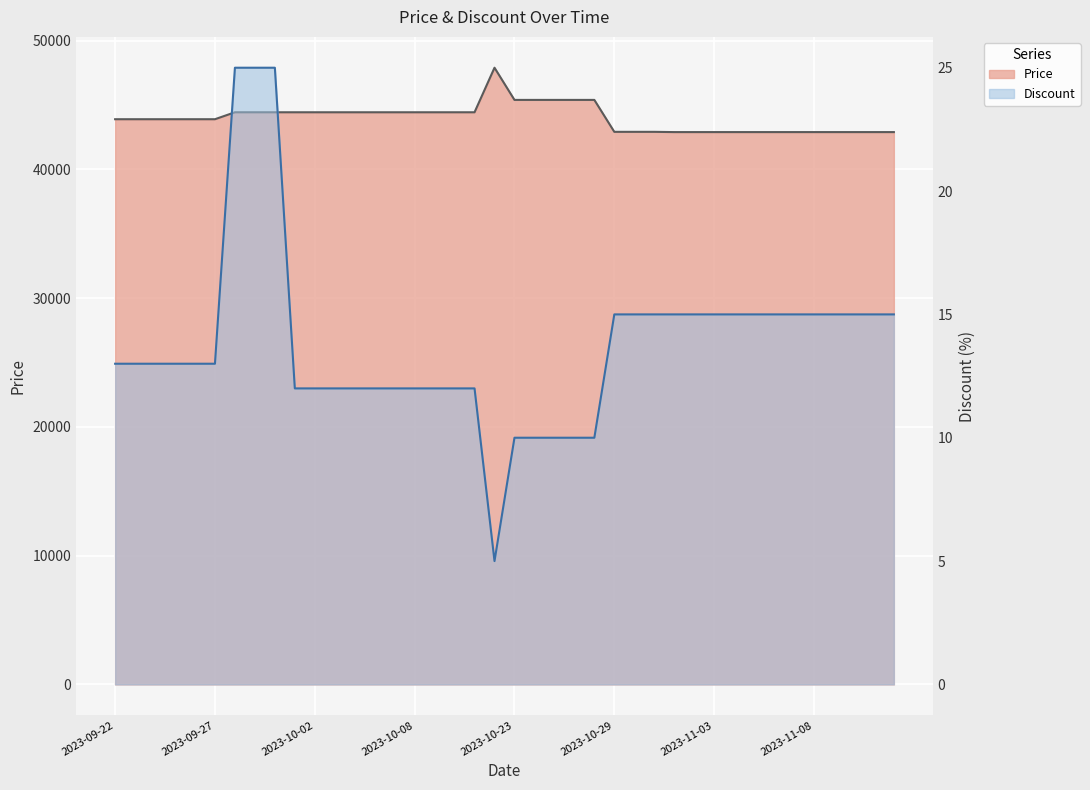

What are all the series names shown in the legend?

Price, Discount